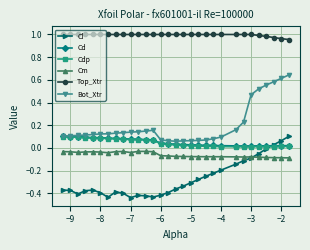

Which series has the widest spread of values?

Bot_Xtr